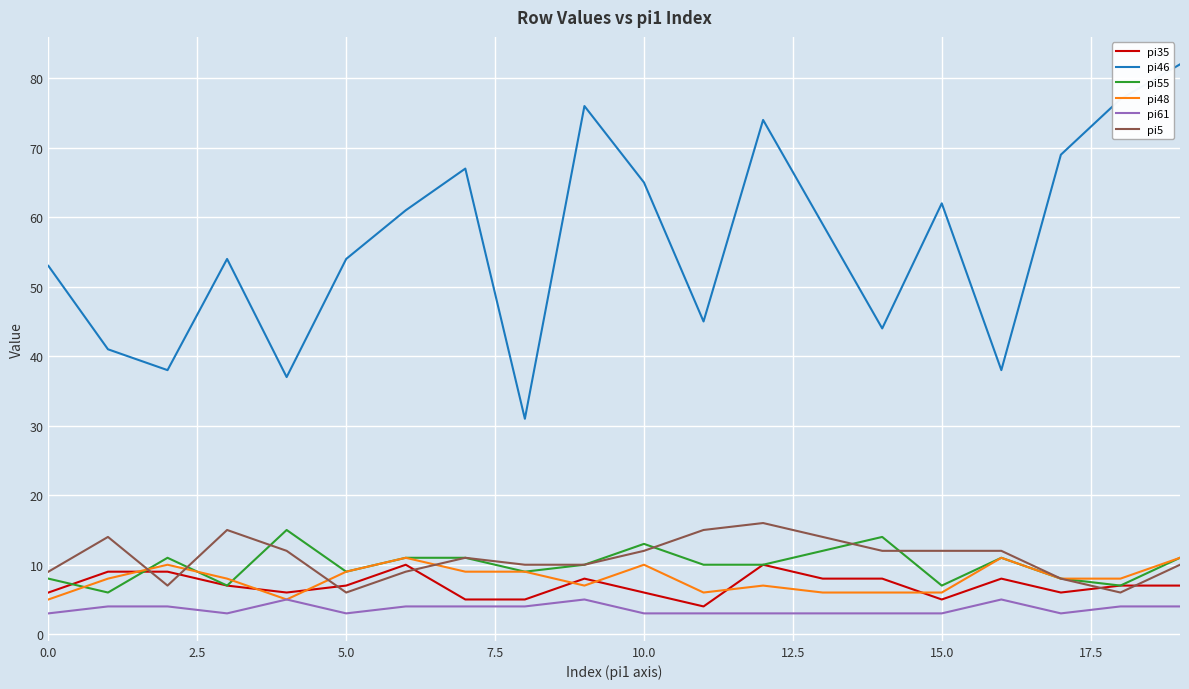

True or false: pi61 and pi55 intersect in this chart.

False